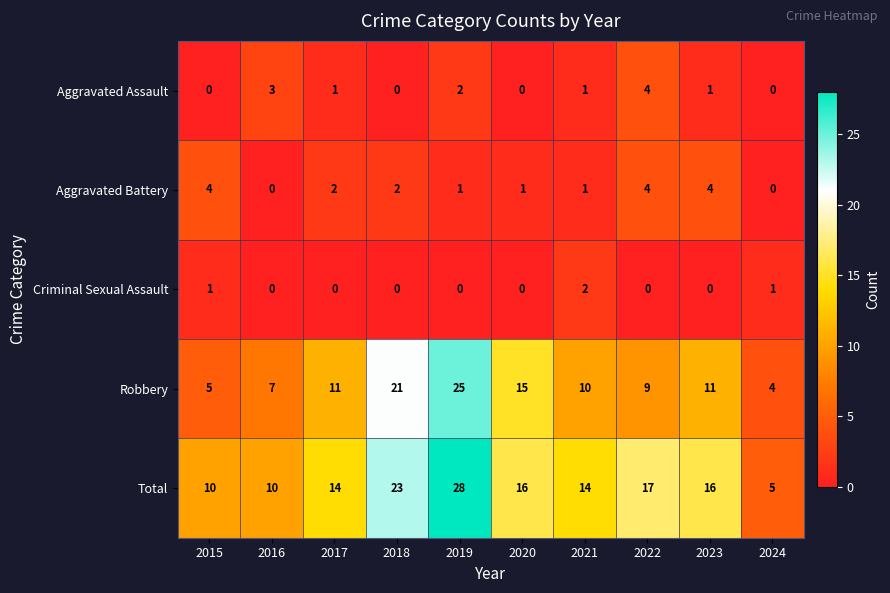

The value of Robbery at 2023 is 11. True or false?

True